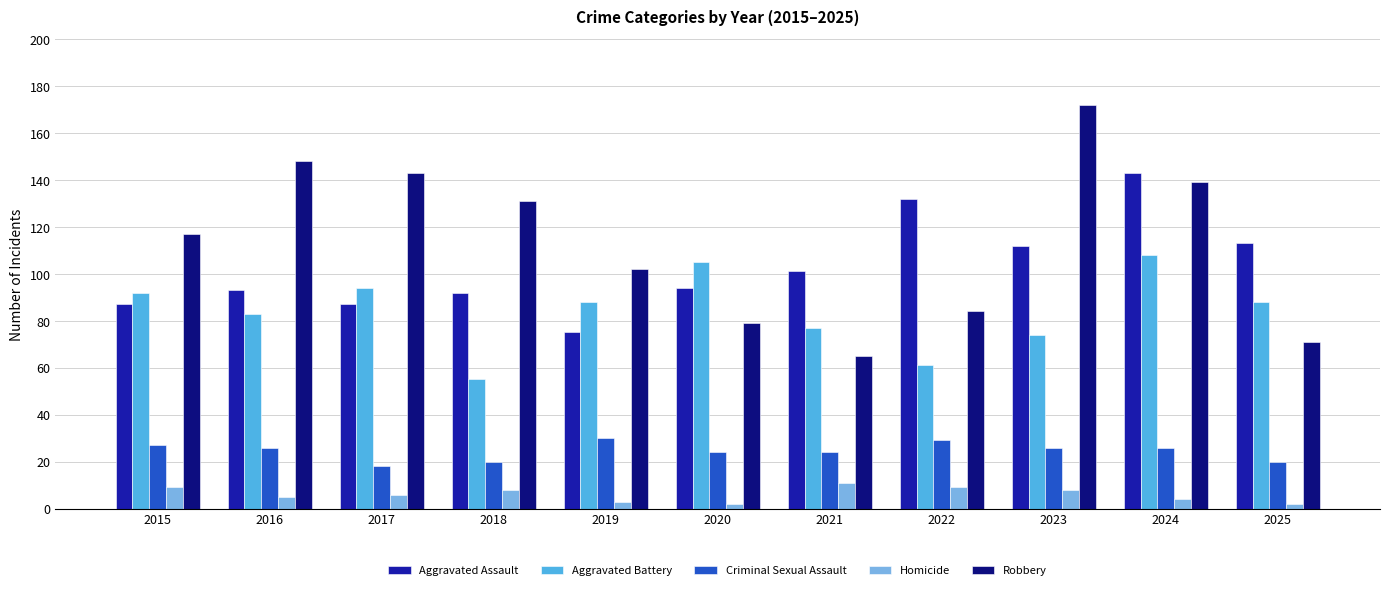

Reading left to right, transcribe all the data shown in this chart.

Aggravated Assault: 87	93	87	92	75	94	101	132	112	143	113
Aggravated Battery: 92	83	94	55	88	105	77	61	74	108	88
Criminal Sexual Assault: 27	26	18	20	30	24	24	29	26	26	20
Homicide: 9	5	6	8	3	2	11	9	8	4	2
Robbery: 117	148	143	131	102	79	65	84	172	139	71